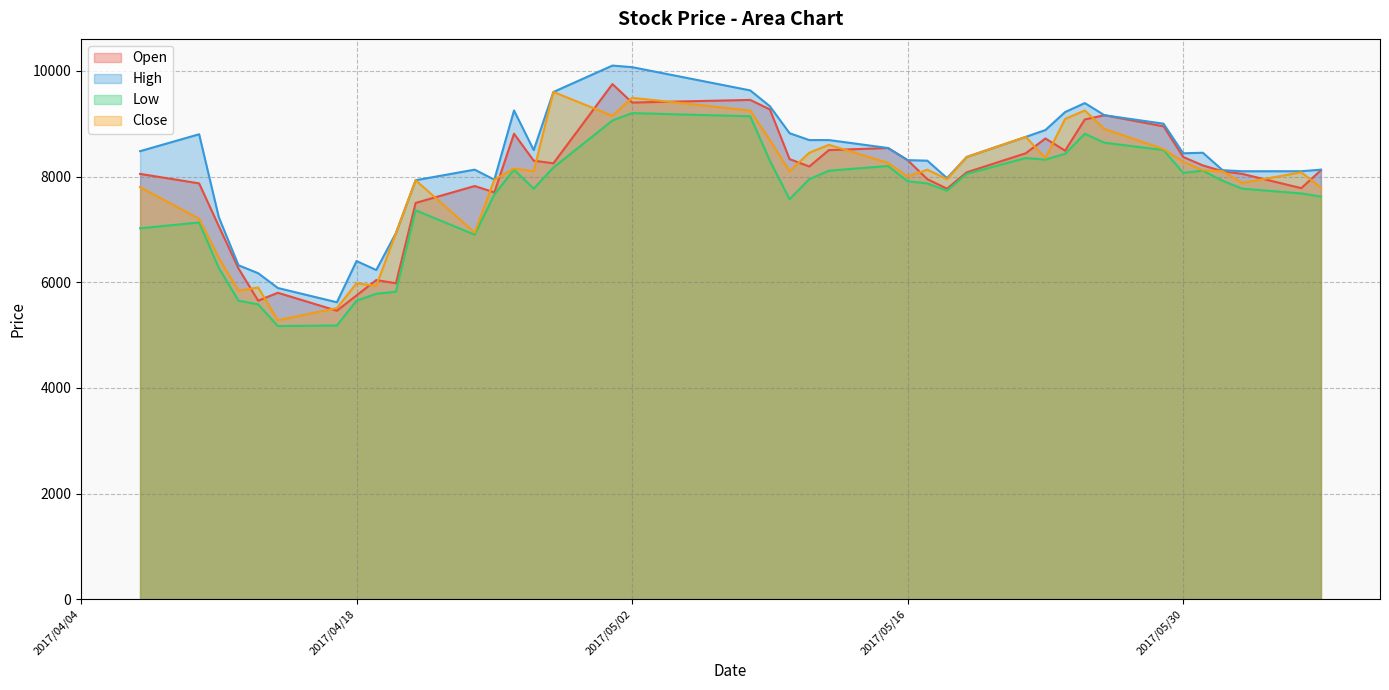

Is it true that Open equals 8080 at 2017/05/19?

True